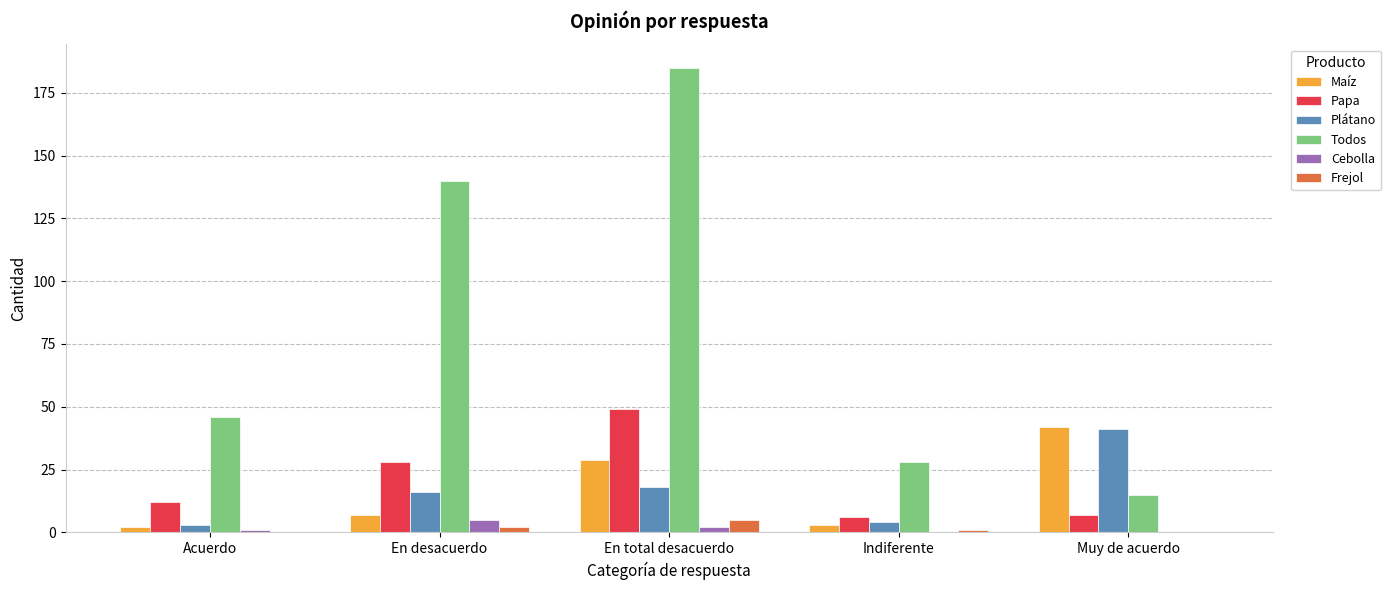

Does the chart contain stacked bars?

No